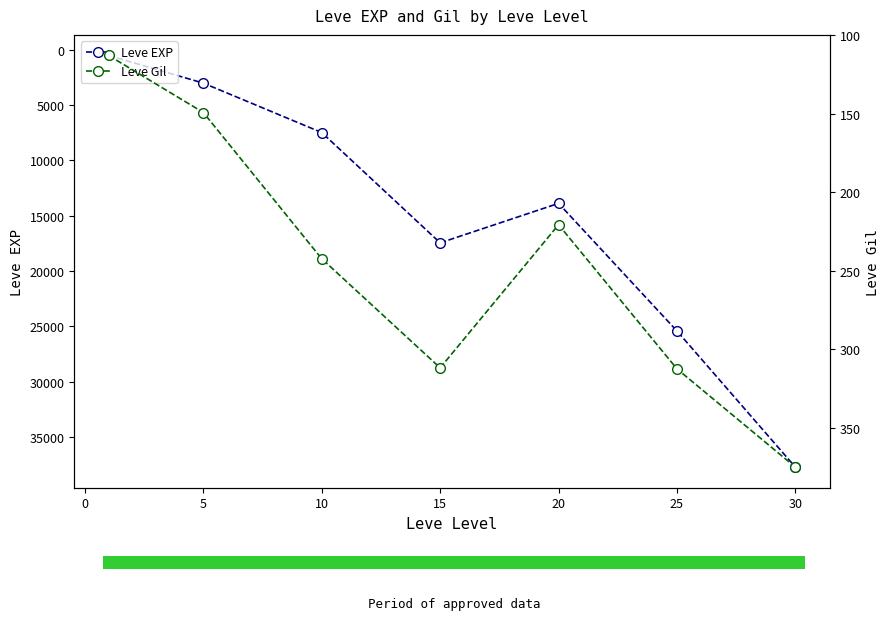

The value of Leve EXP at 10 is 7475.0. True or false?

True